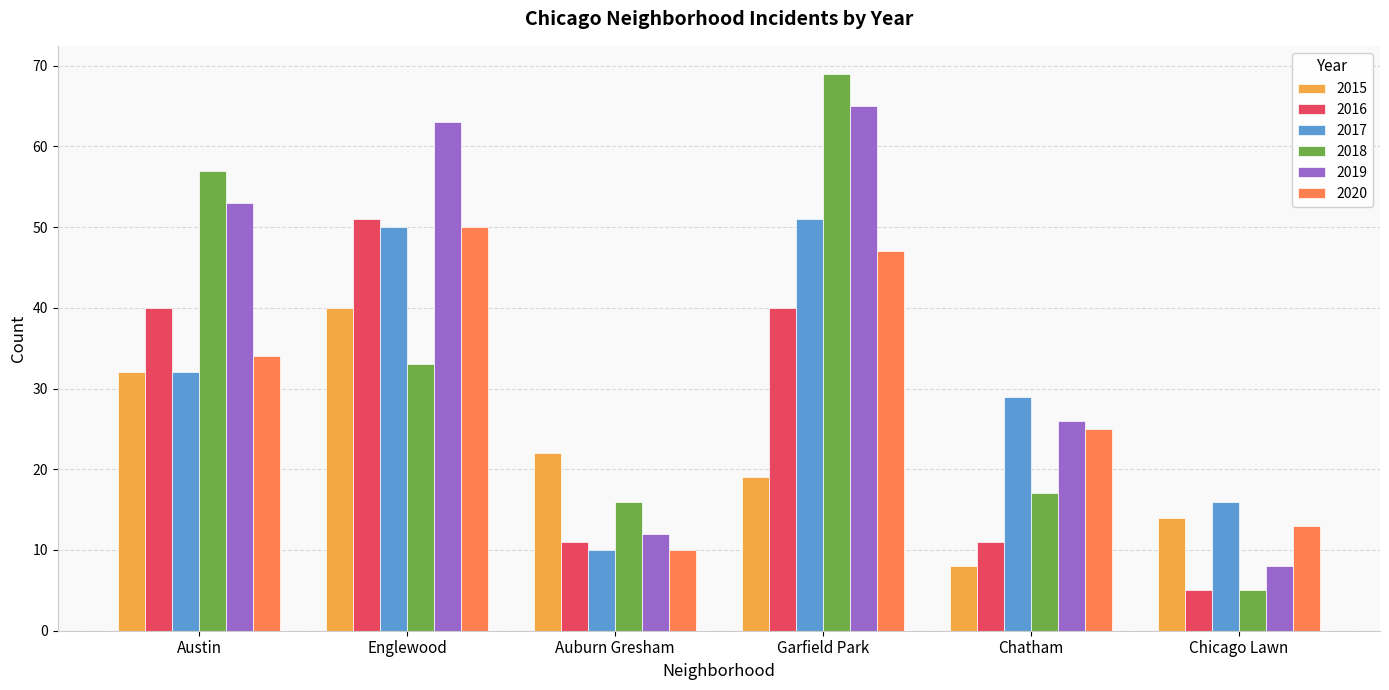

Are the bars horizontal?

No